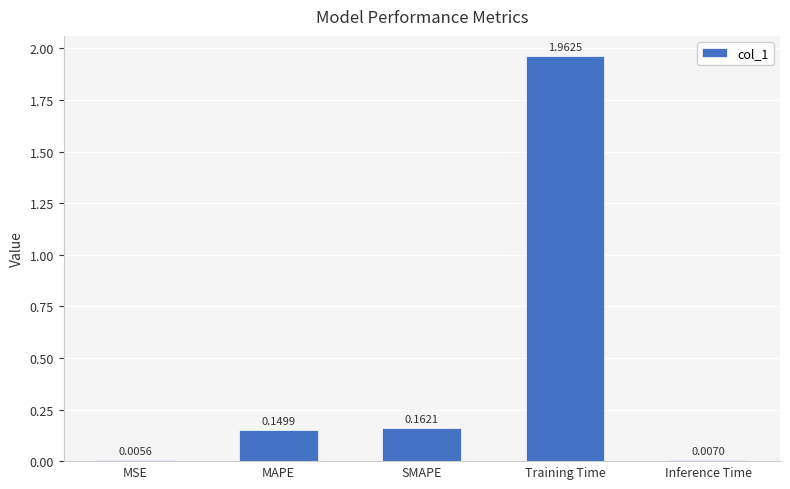

What is the change in value from Training Time to Inference Time?

-2.0